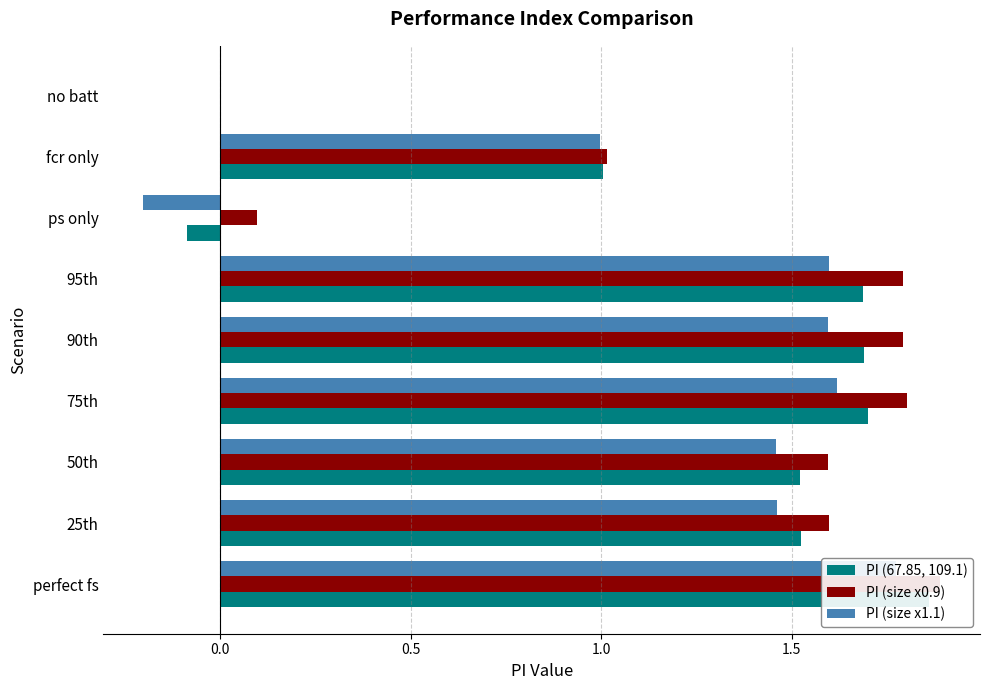

Are the bars grouped side by side (vs. stacked)?

Yes